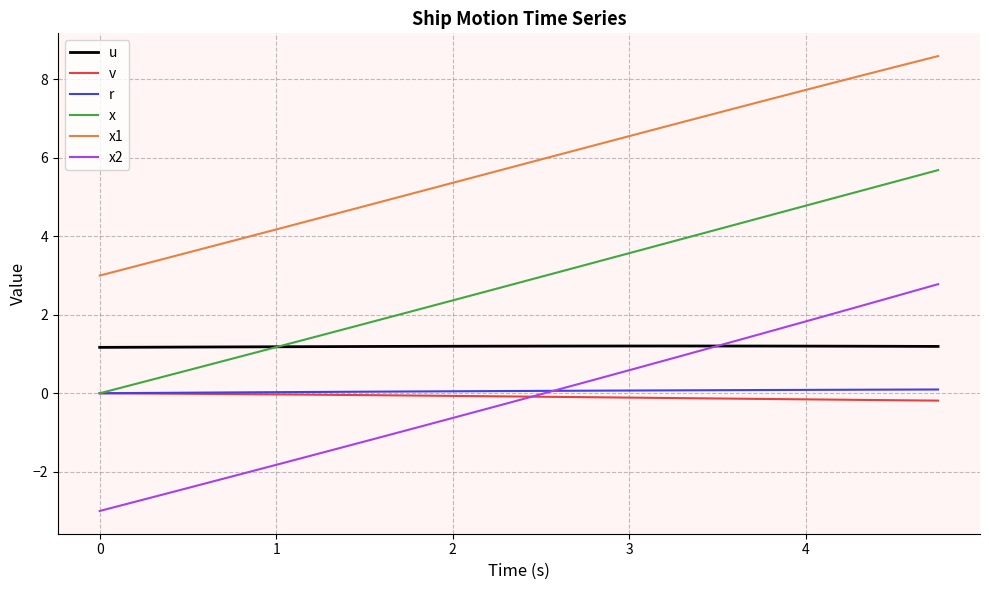

Which series has the largest total across all categories?

x1